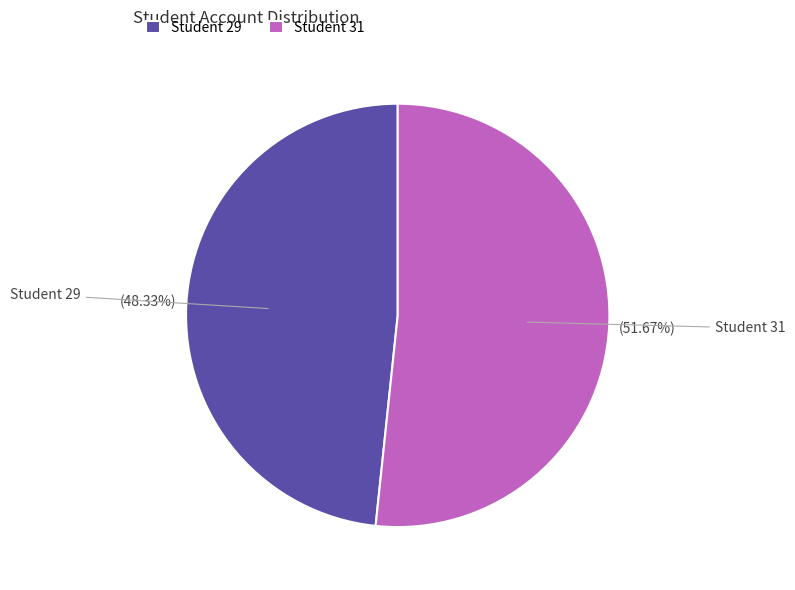

Is Student 31 the majority of the pie?

Yes